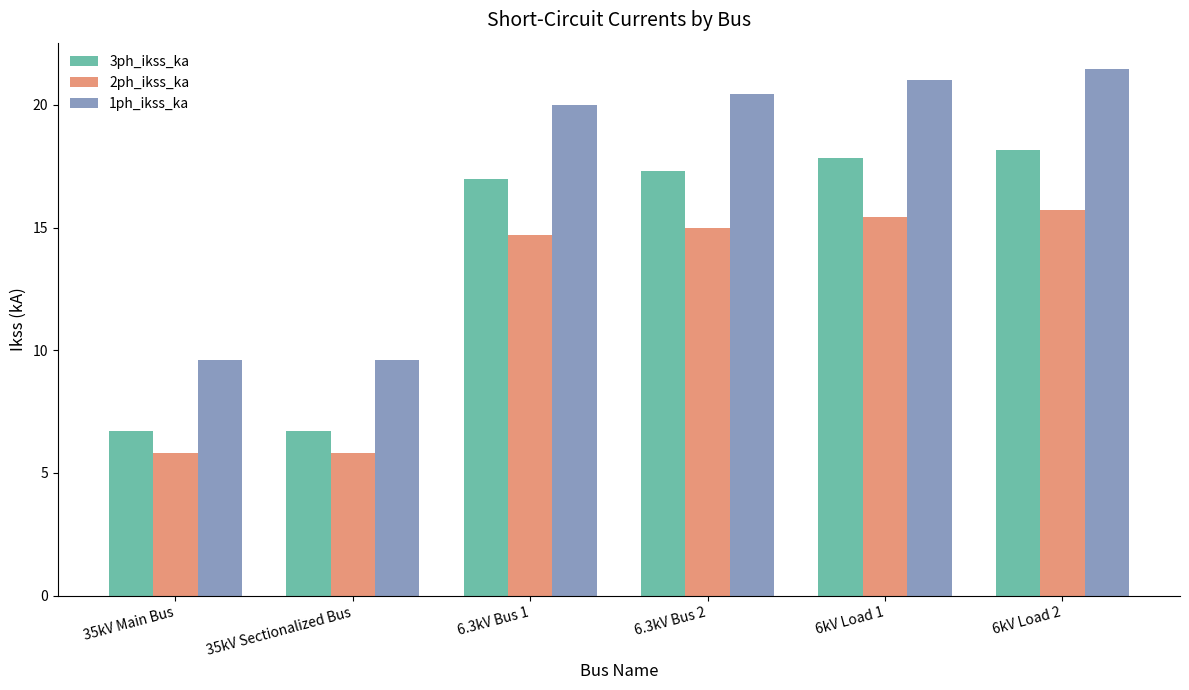

Read the 1ph_ikss_ka value at 6kV Load 1.

21.0